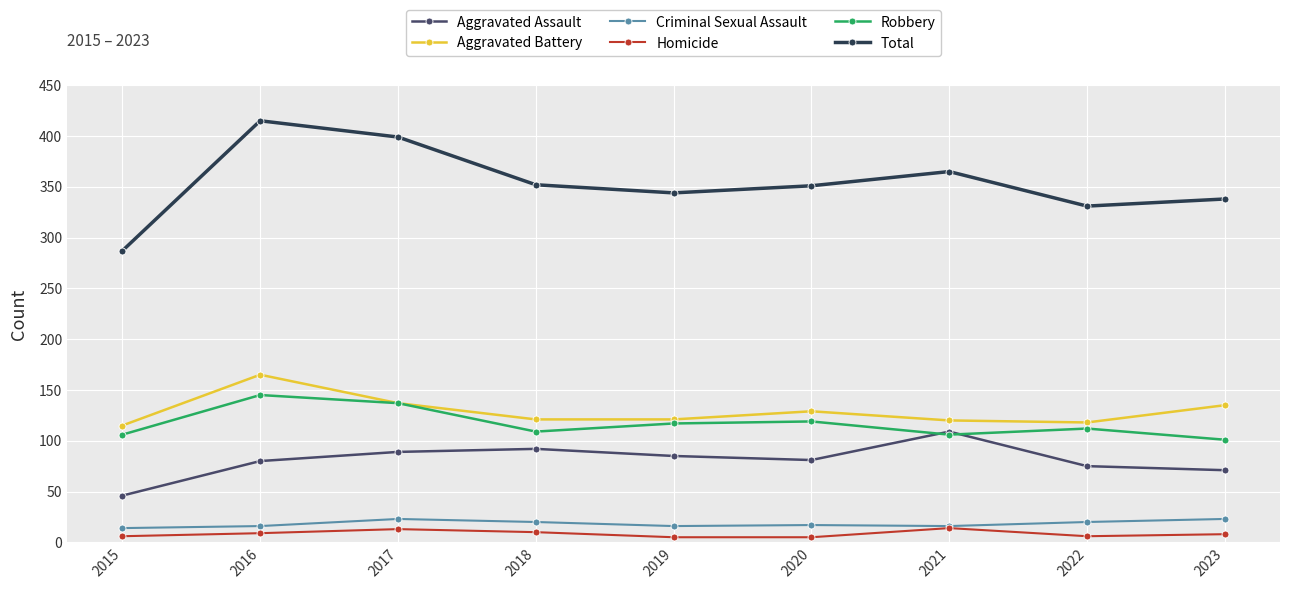

What is the average value of the Robbery series?

117